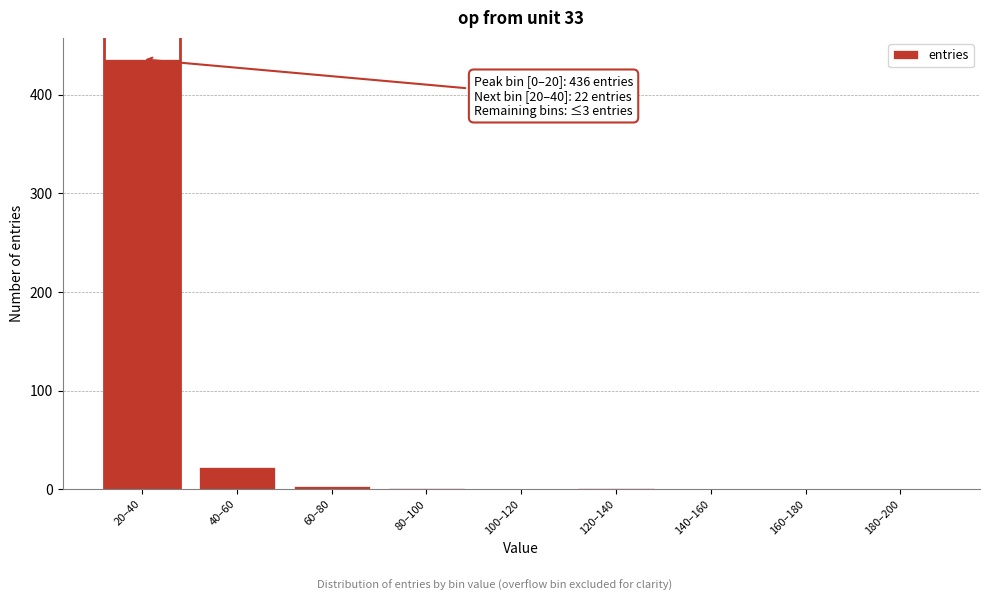

Is it true that the value at 140–160 is 210?

False